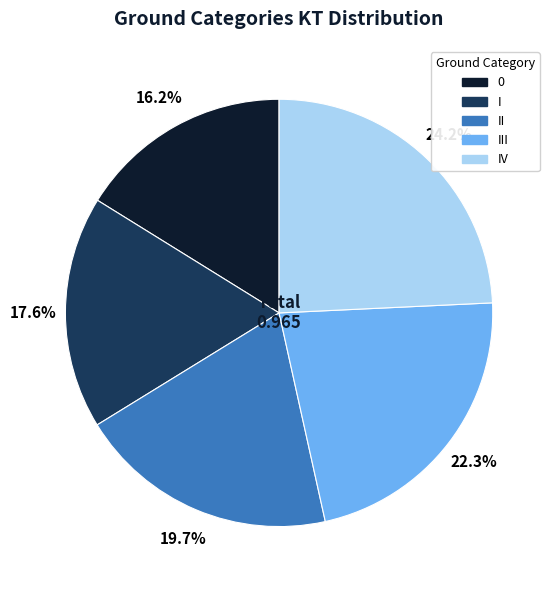

How many segments does this pie chart have?

5